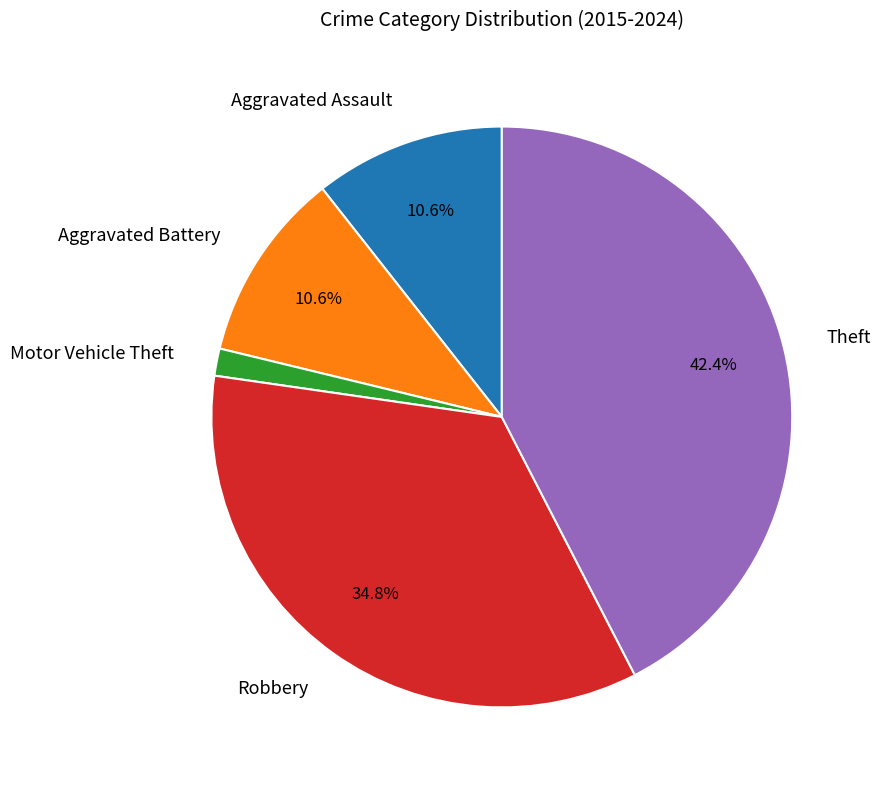

The Aggravated Battery slice represents 11% of the pie. True or false?

True